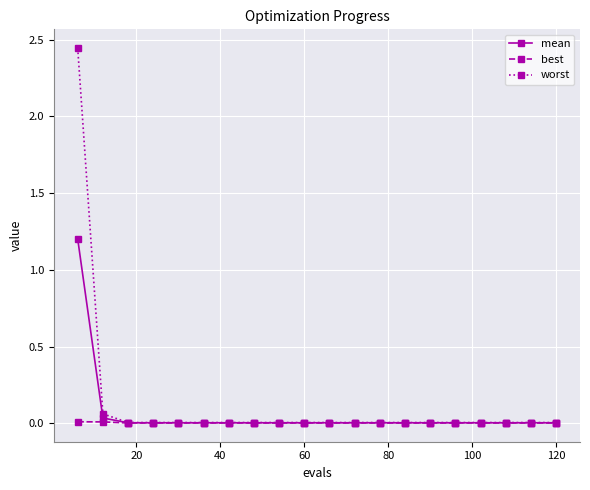

Rank the series by their maximum value, from highest to lowest.

worst, mean, best